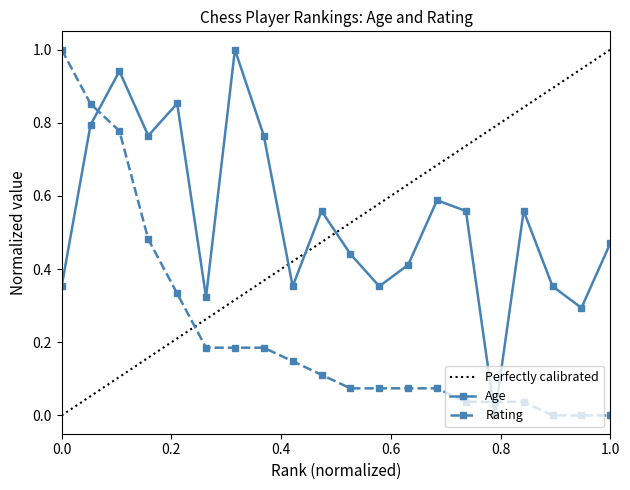

What is the value of the Age point at the 7th from the left?

1.0